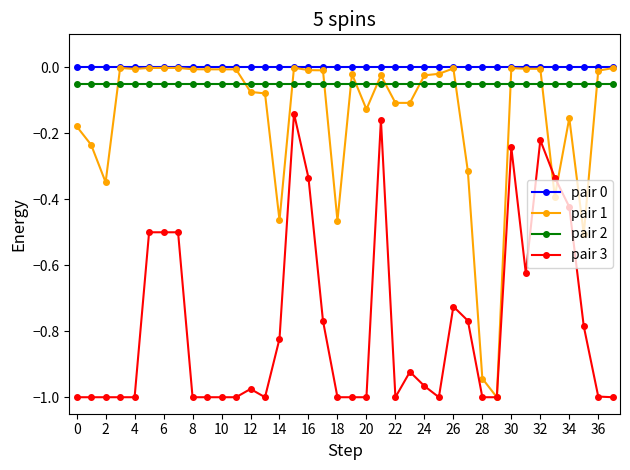

What is the sum of all pair 1 values?

-5.7